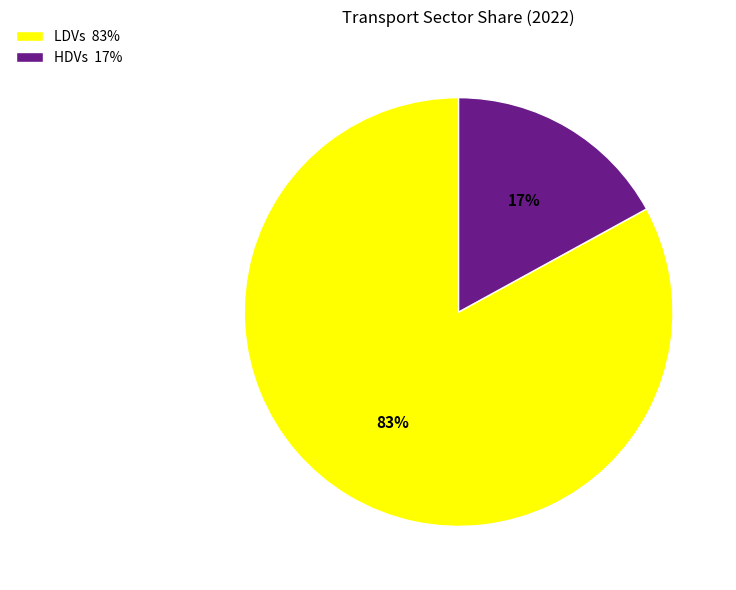

Is it true that LDVs is 83% of the pie?

True